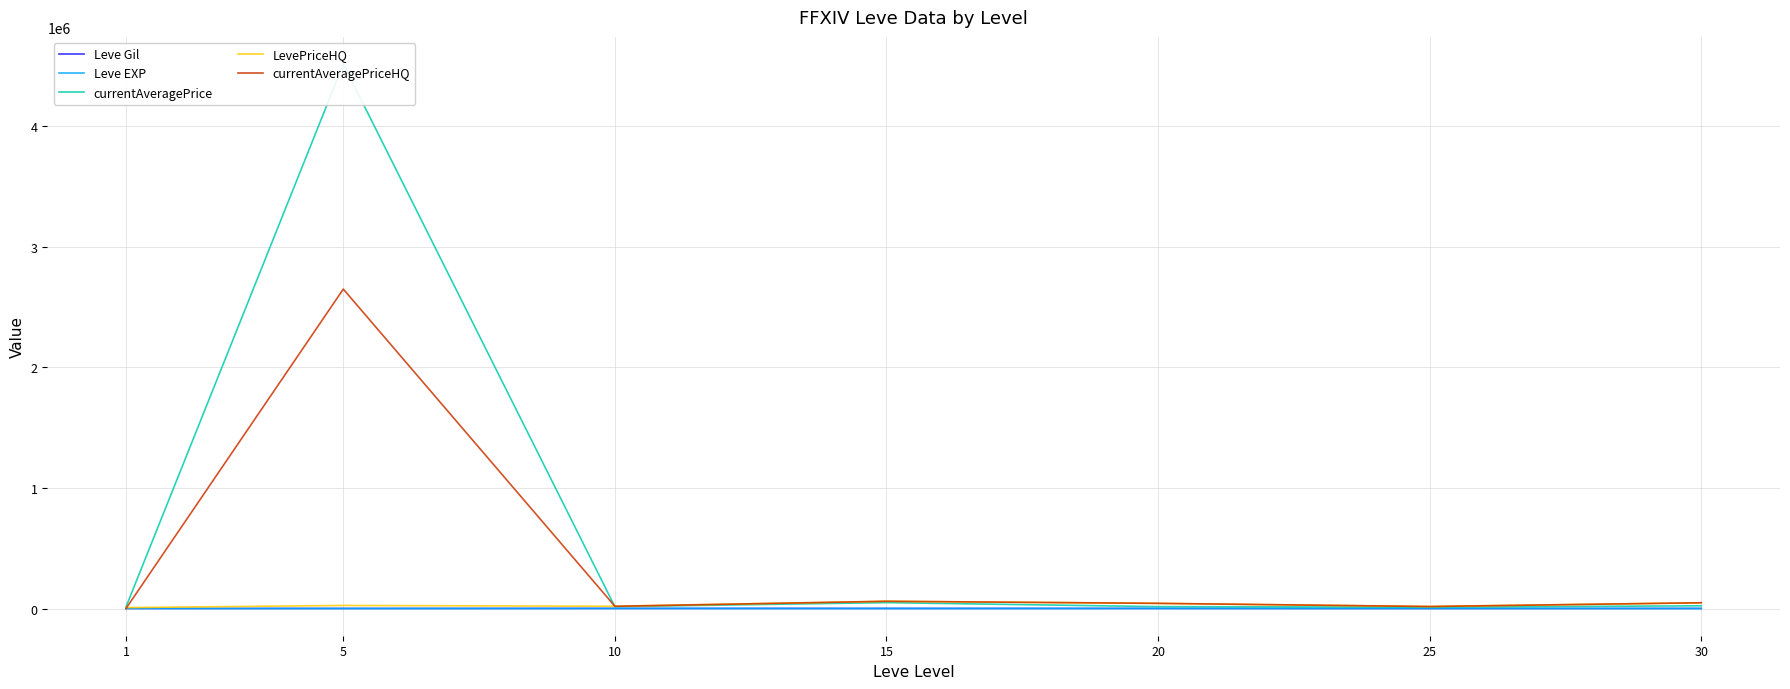

True or false: LevePriceHQ has a value of 11127.7 at 5.

False